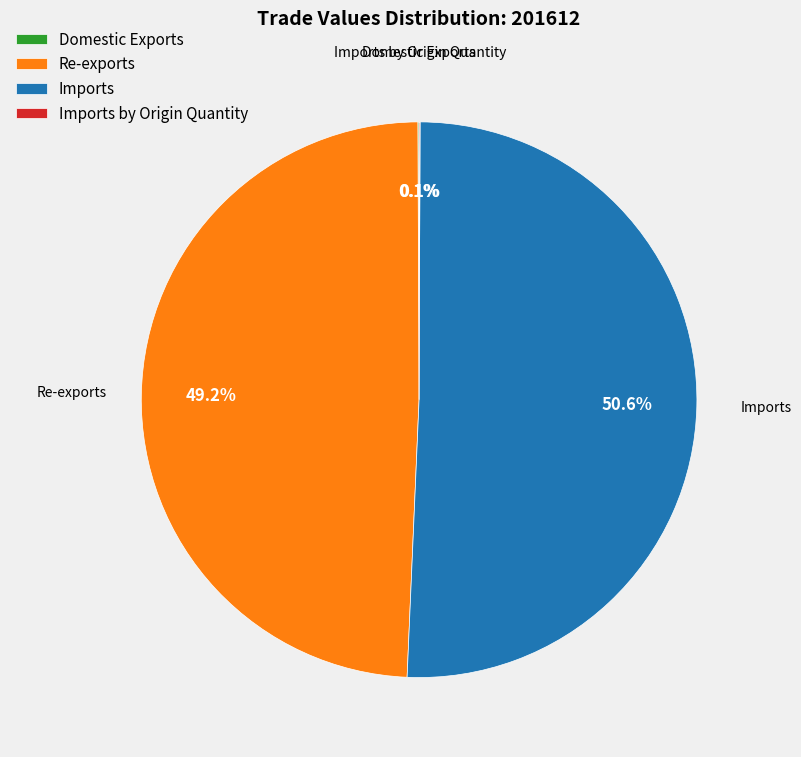

Does Imports represent more than half of the total?

Yes